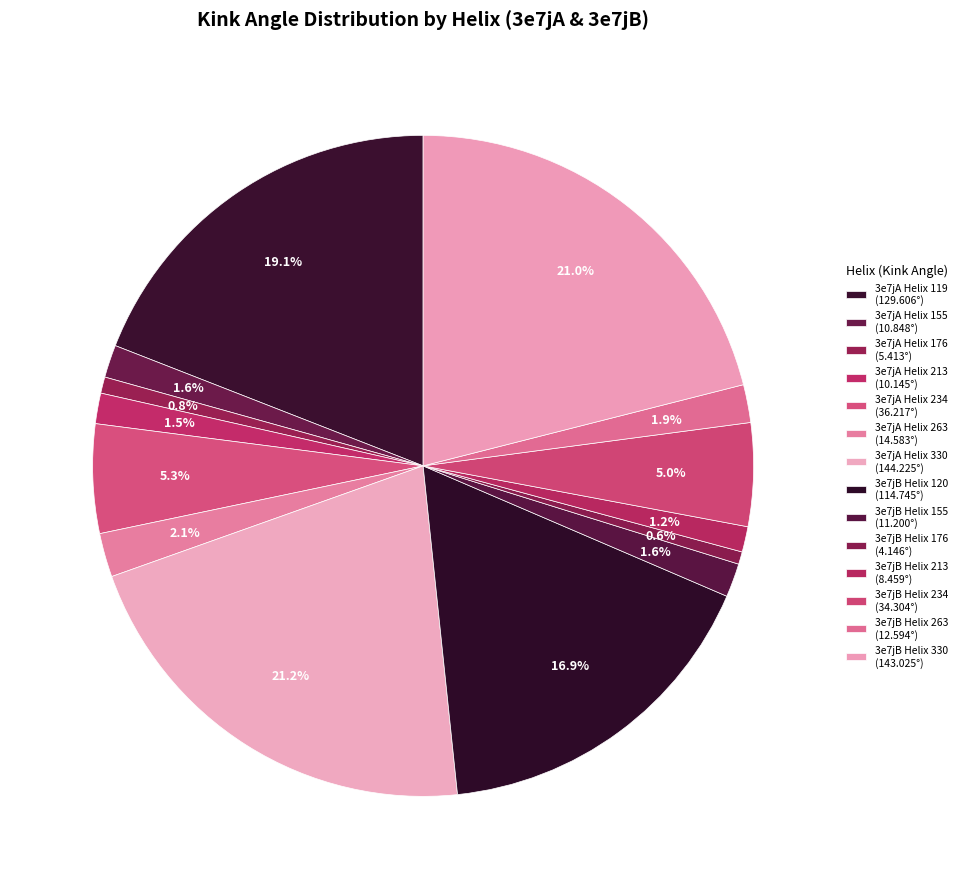

How many slices are in this pie chart?

14